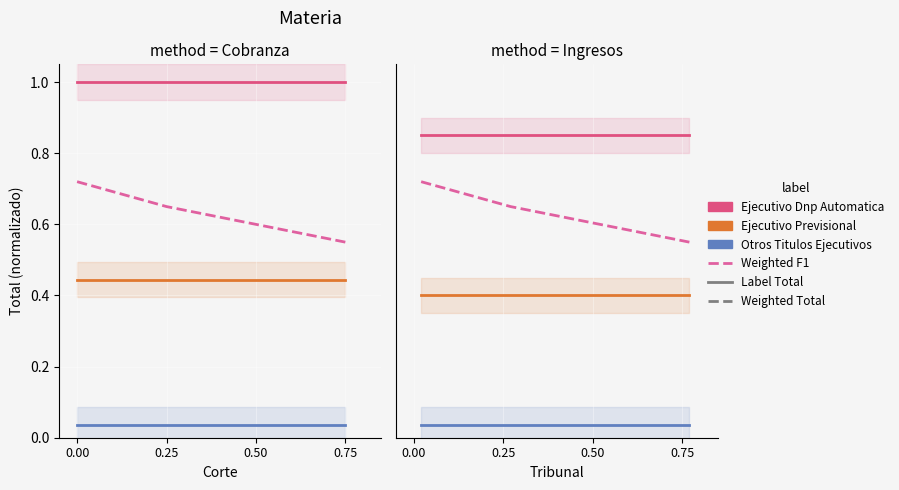

At how many categories does at least one series exceed 0?

3